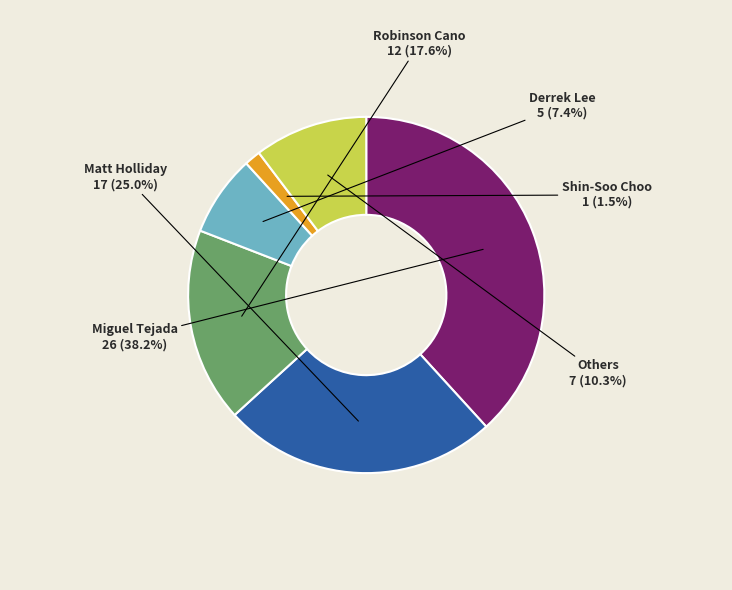

How many segments does this pie chart have?

6